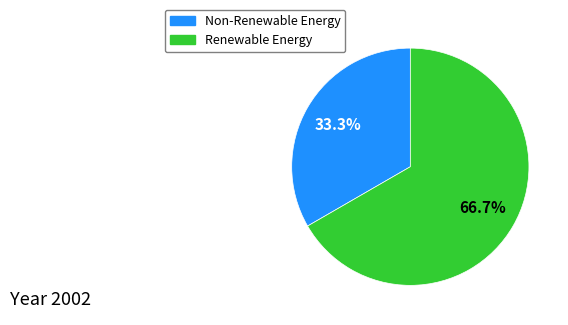

What percentage do Renewable Energy and Non-Renewable Energy together represent?

100.0%